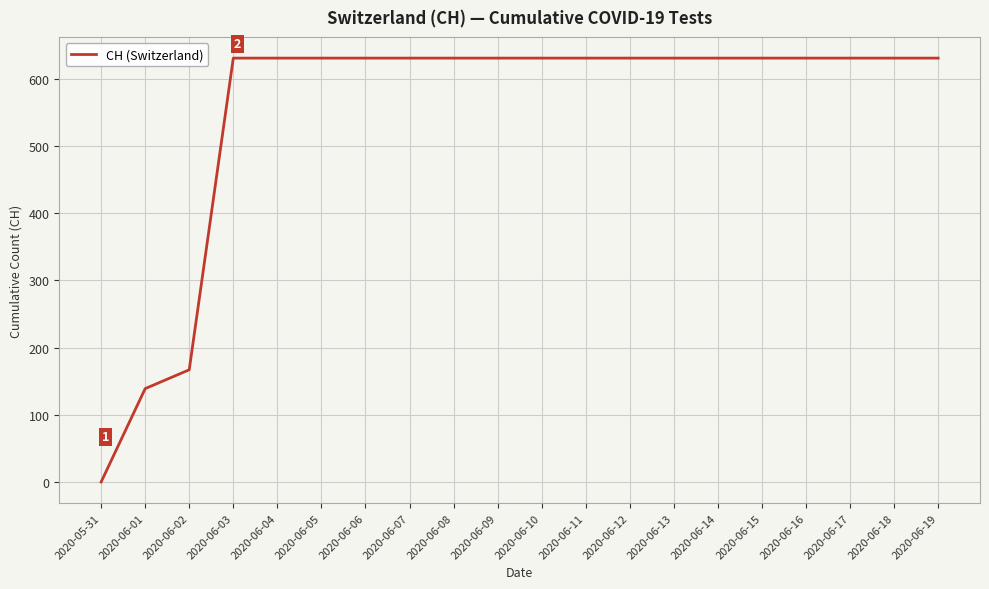

Reading right to left, transcribe all the data shown in this chart.

631	631	631	631	631	631	631	631	631	631	631	631	631	631	631	631	631	167	139	0